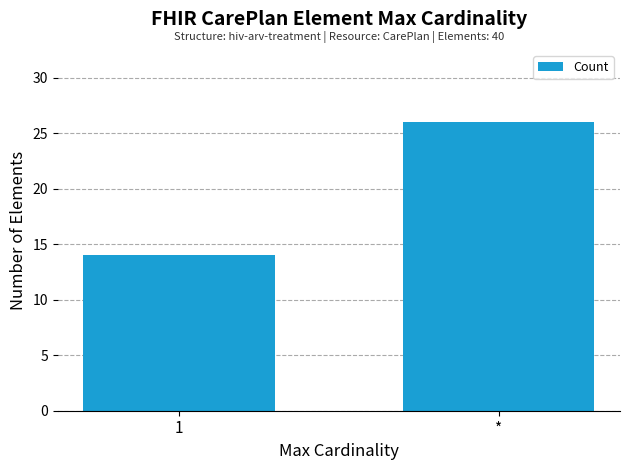

True or false: the data shows 26 at *.

True